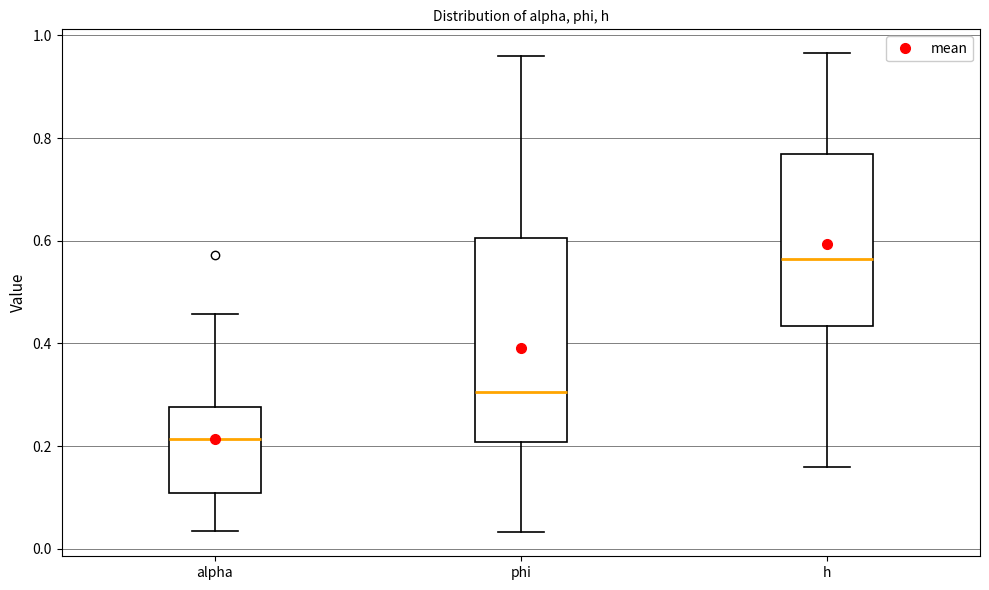

Which box has the lowest median line?

alpha